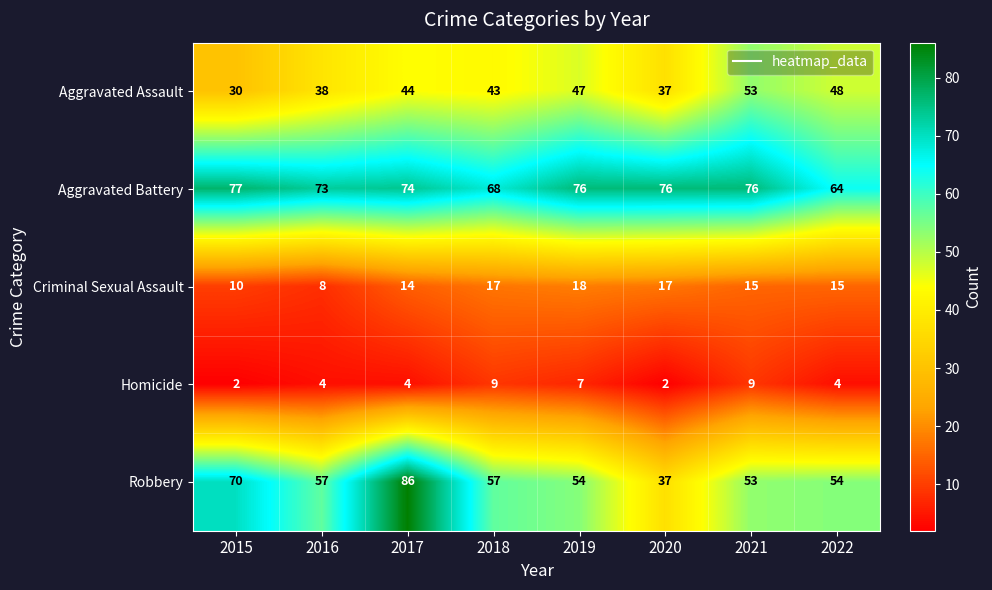

List the series in order of their peak value, highest first.

Robbery, Aggravated Battery, Aggravated Assault, Criminal Sexual Assault, Homicide